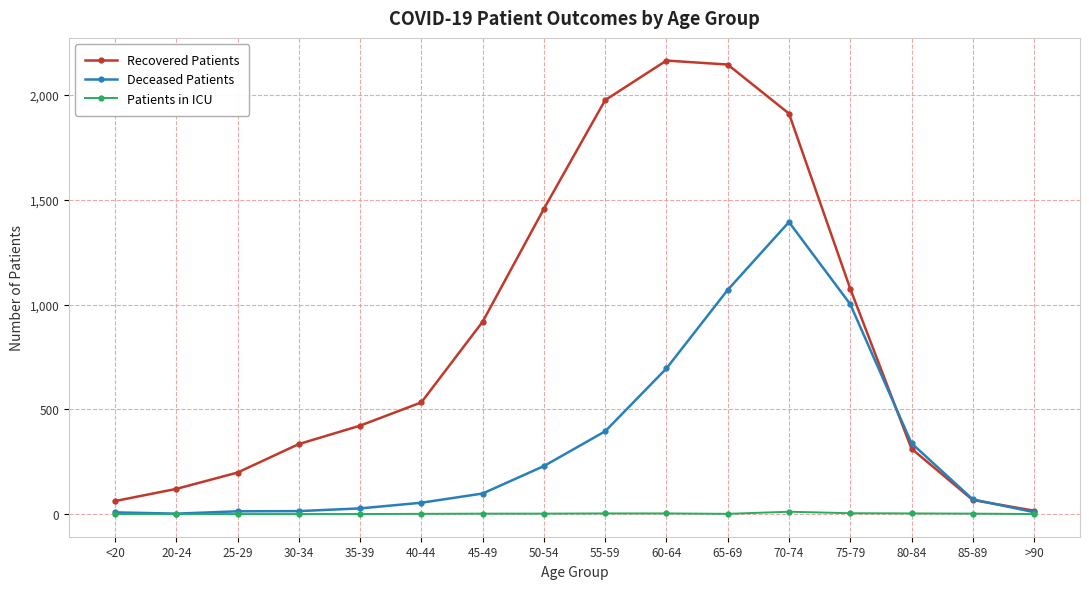

Is this an area chart (filled region under the line)?

No